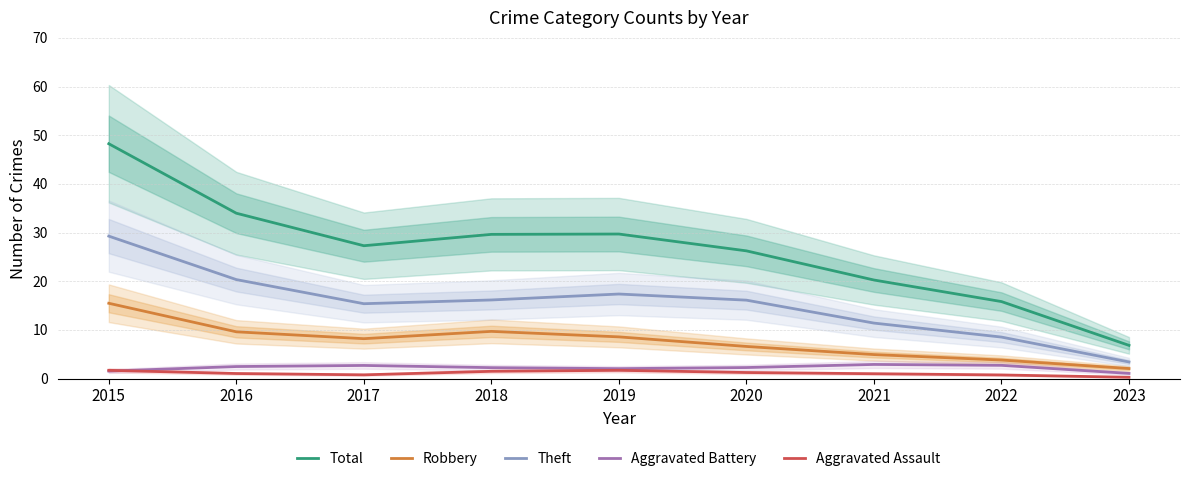

How many values in the Aggravated Battery series are below 2?

2